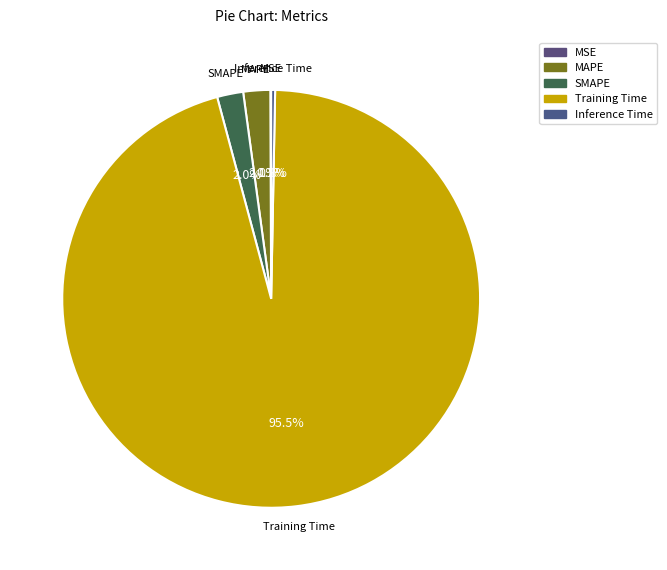

Does MAPE account for over 50% of the chart?

No